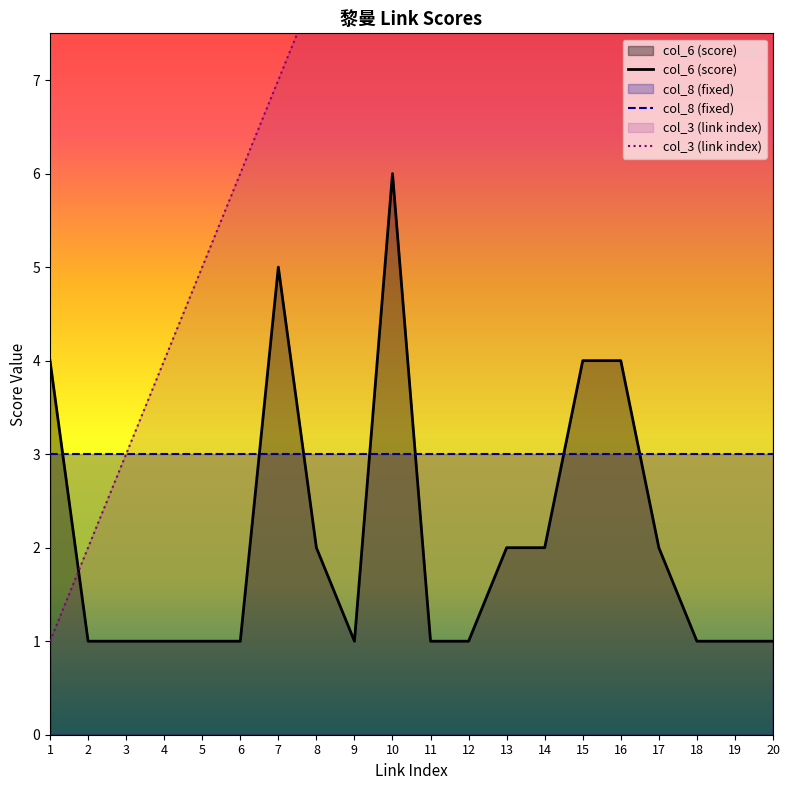

Which series has the largest range (max minus min)?

col_3 (link index)